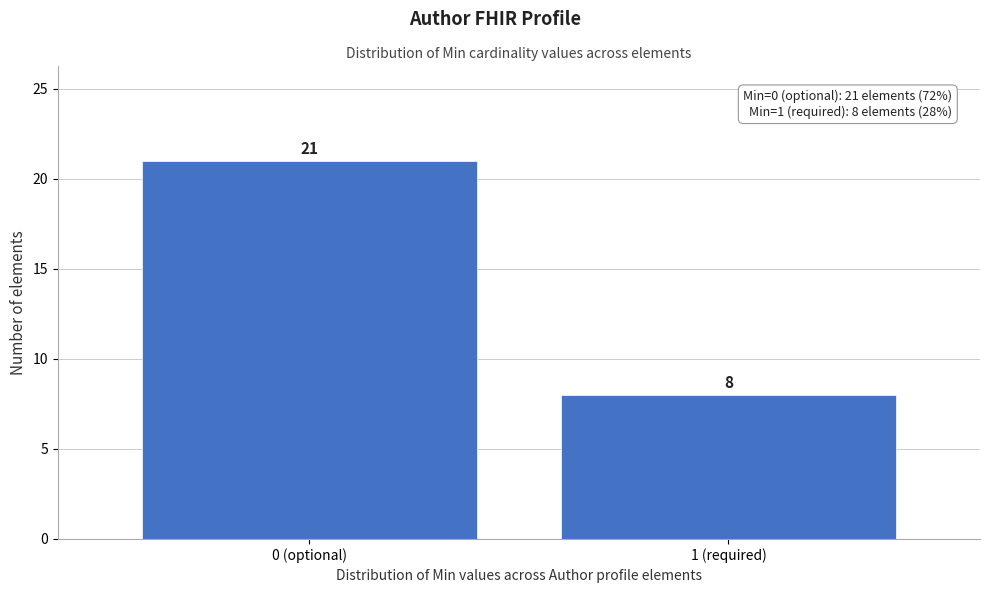

Reading left to right, extract all data points from this chart.

0 (optional)=21	1 (required)=8